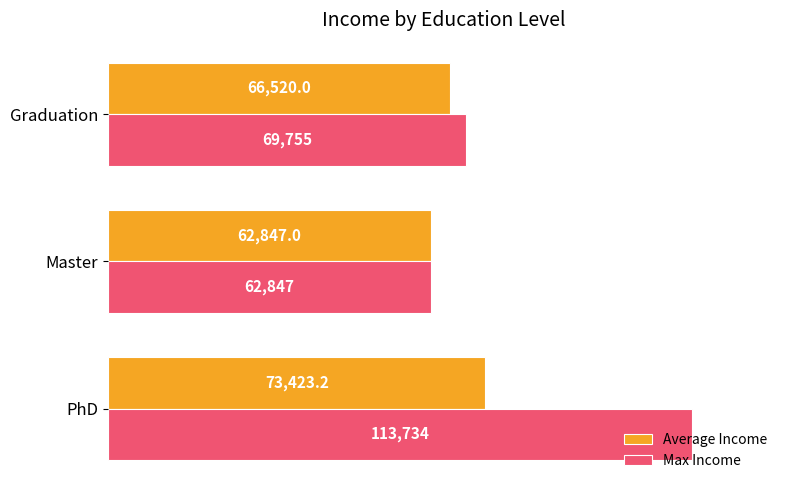

At which label does Average Income reach its minimum?

Master